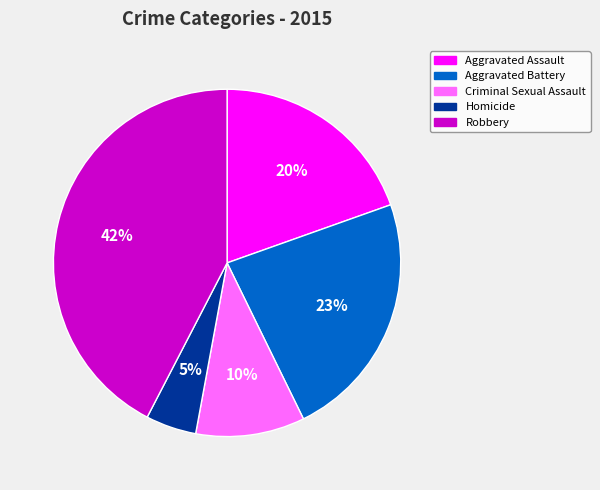

To the nearest percent, what is the combined percentage of Homicide and Aggravated Battery?

28%